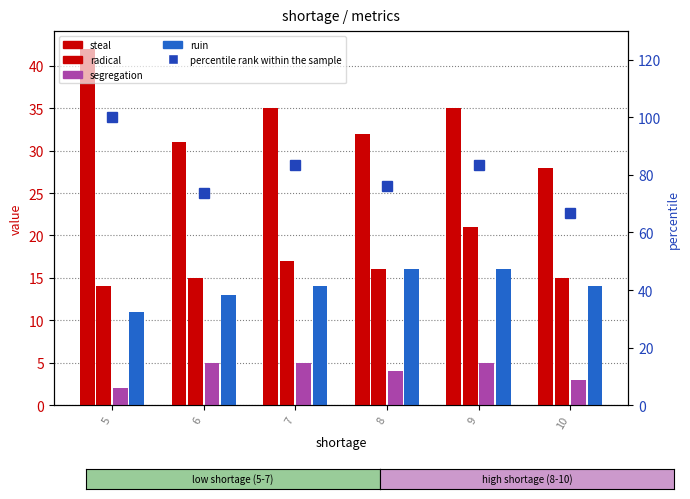

At how many categories does at least one series exceed 81?

3